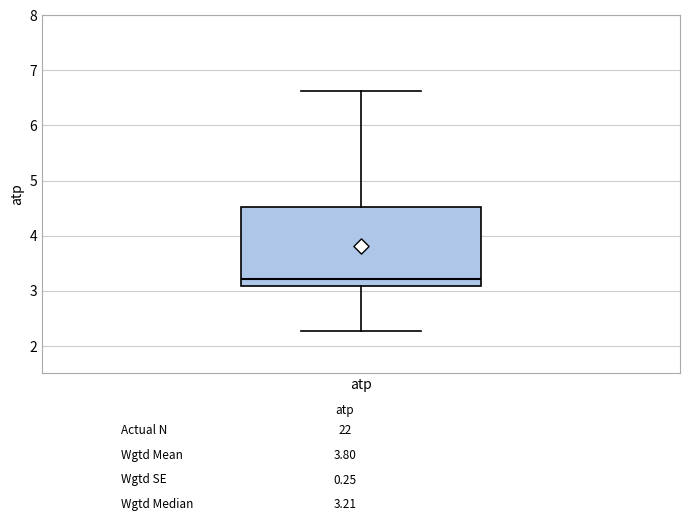

Transcribe this box plot: give where the median line is, the range the box spans, and where the two whiskers end, as read against the y-axis. The values are not printed on the chart, so give them approximately, as read against the axis.

median 3.2, box 3.1 to 4.5, whiskers 2.3 to 6.6